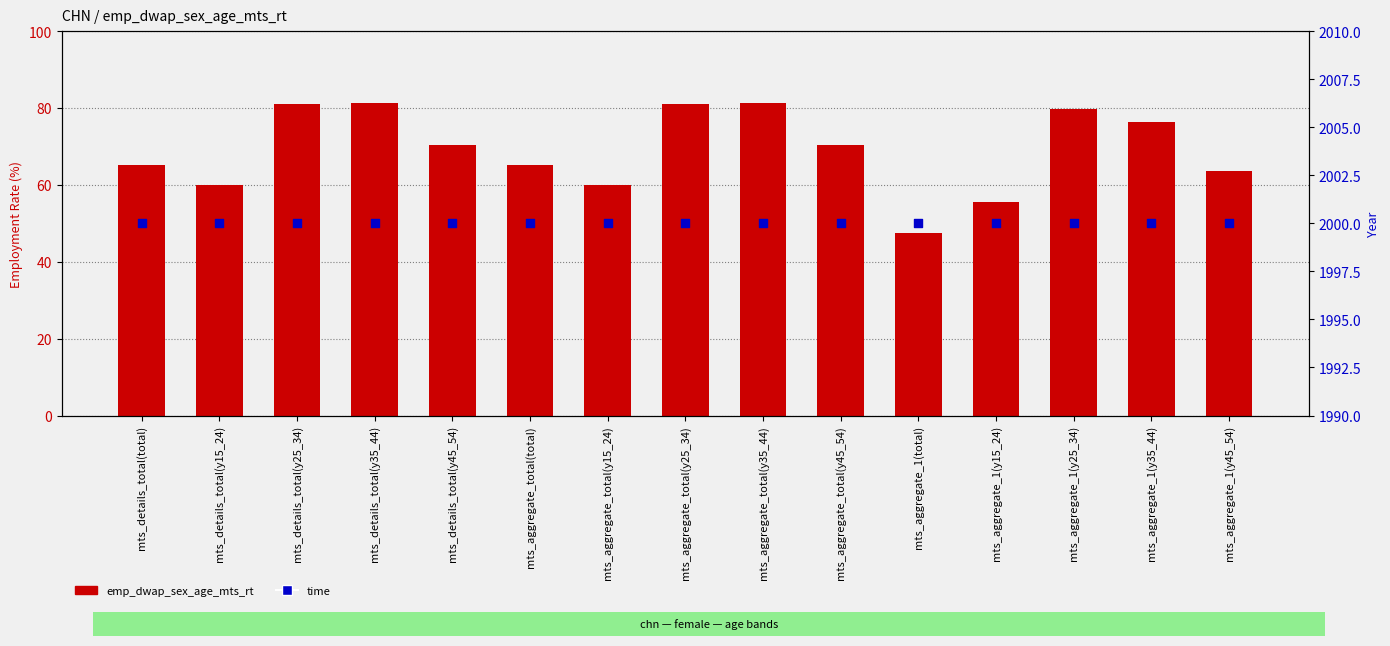

Which series reaches the minimum Y coordinate?

emp_dwap_sex_age_mts_rt